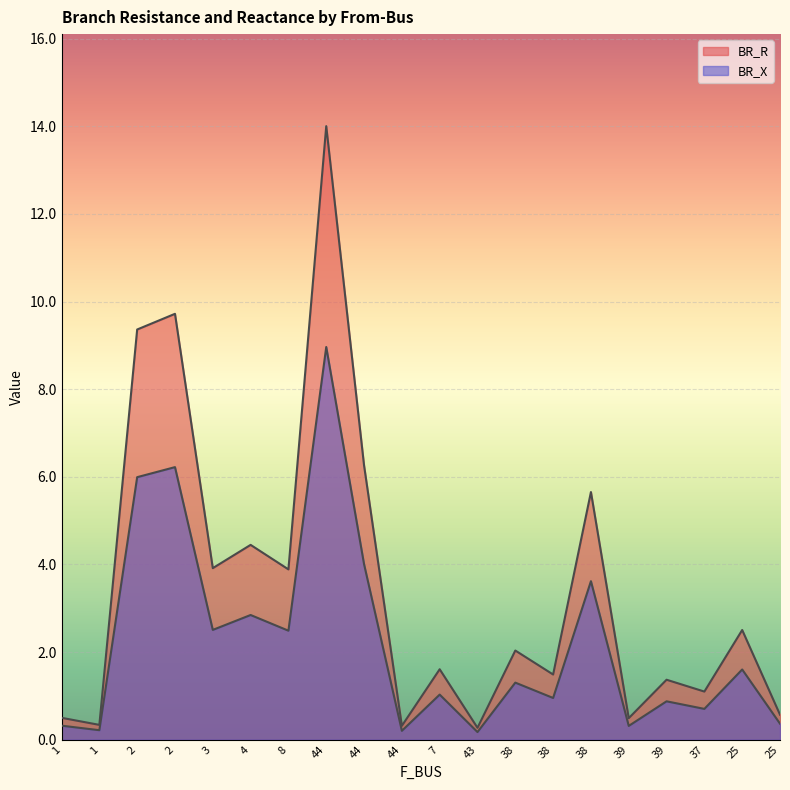

True or false: BR_X and BR_R cross at least once.

False